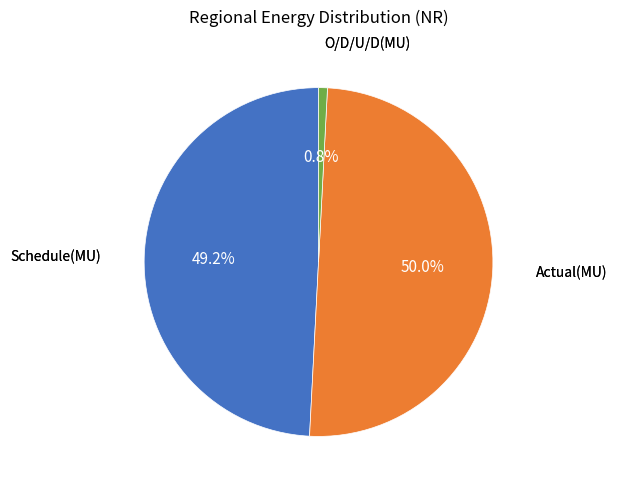

How many segments does this pie chart have?

3